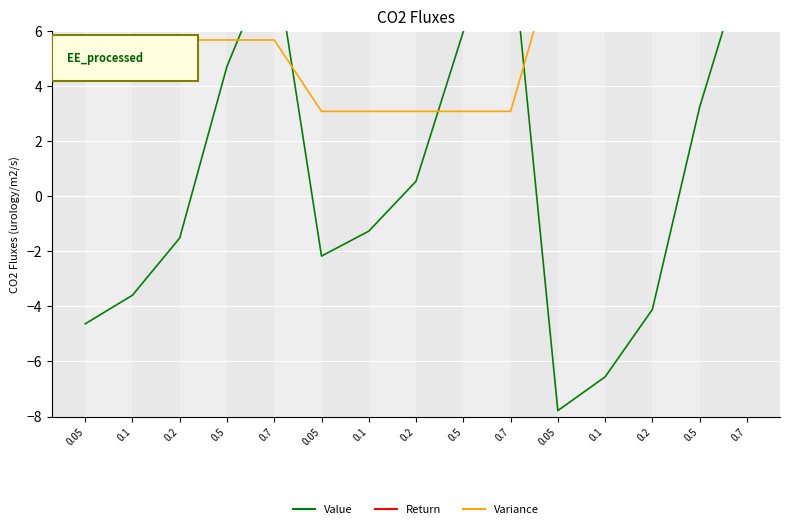

What is the spread (max minus min) of values at 0.2?

16.6